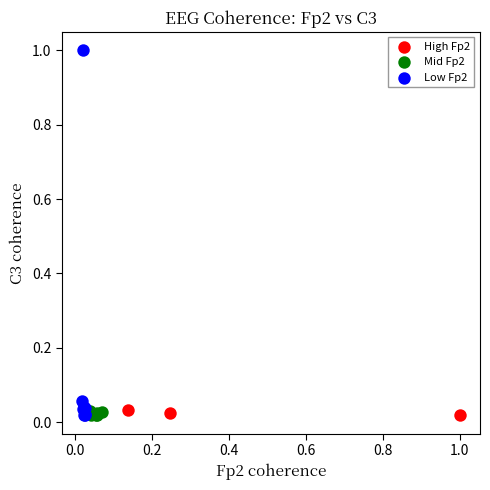

Which series contains the highest Y value?

Low Fp2